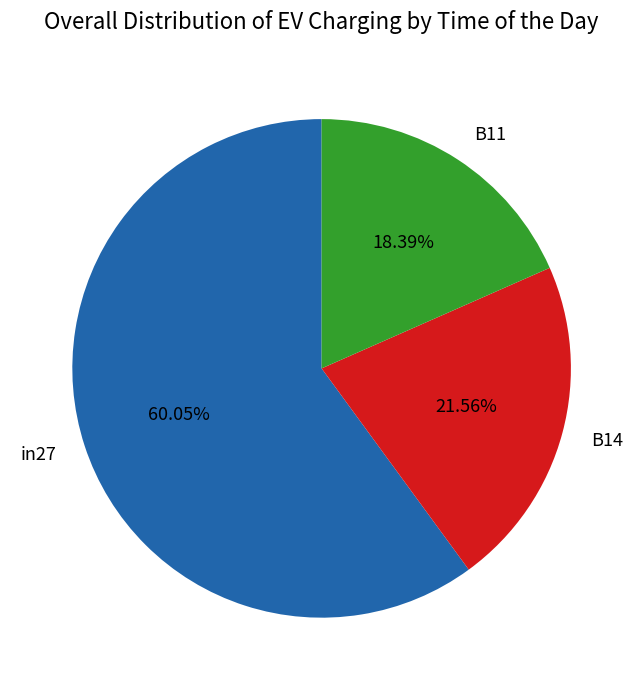

Does B11 account for over 50% of the chart?

No